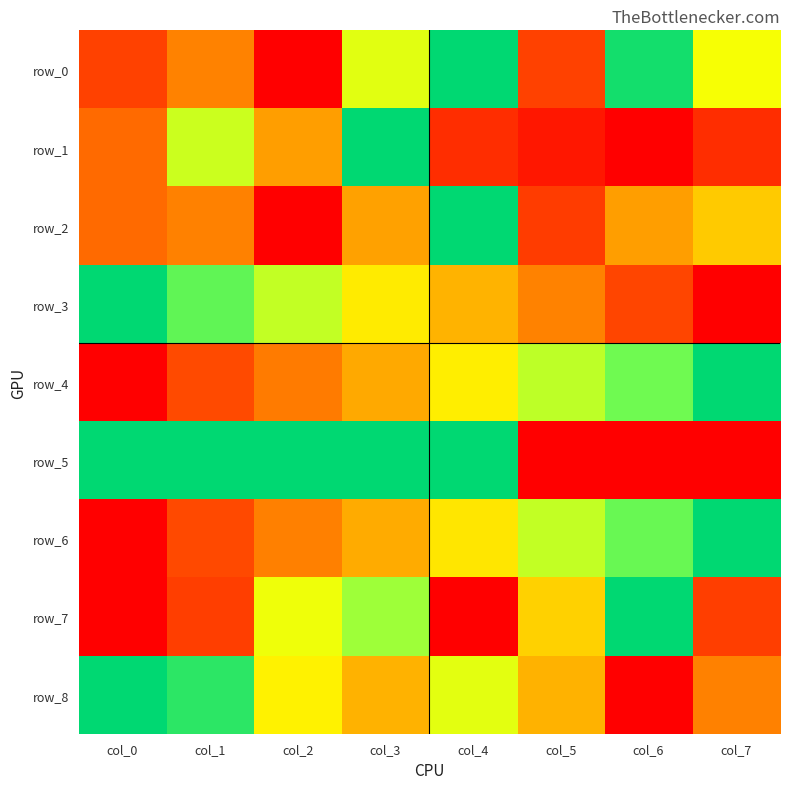

Count the number of categories in the chart.

8